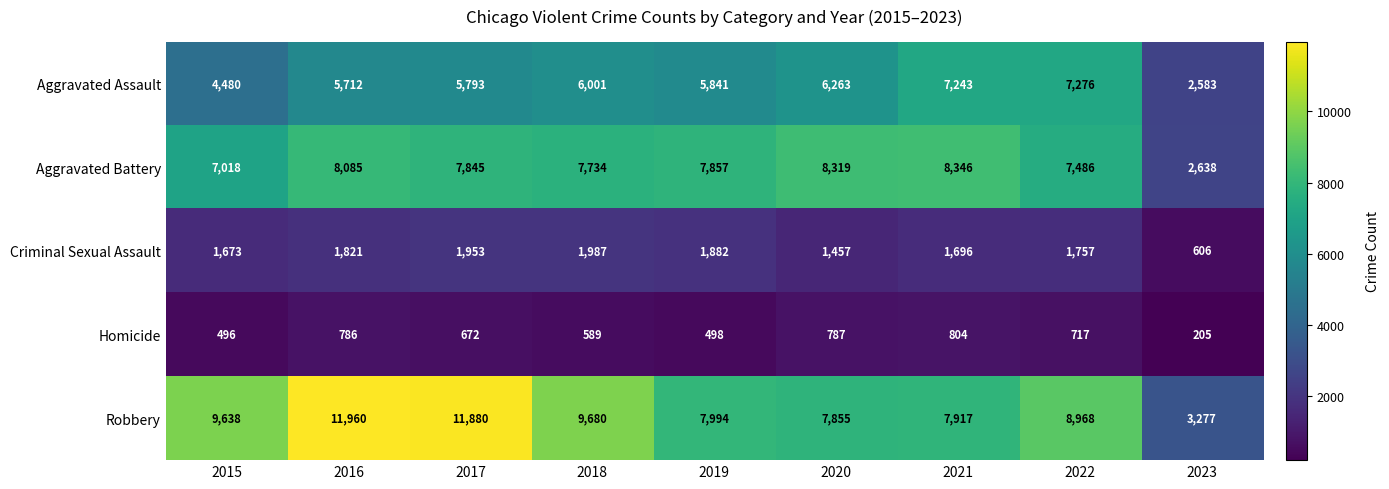

What is the minimum value shown in the chart?

205